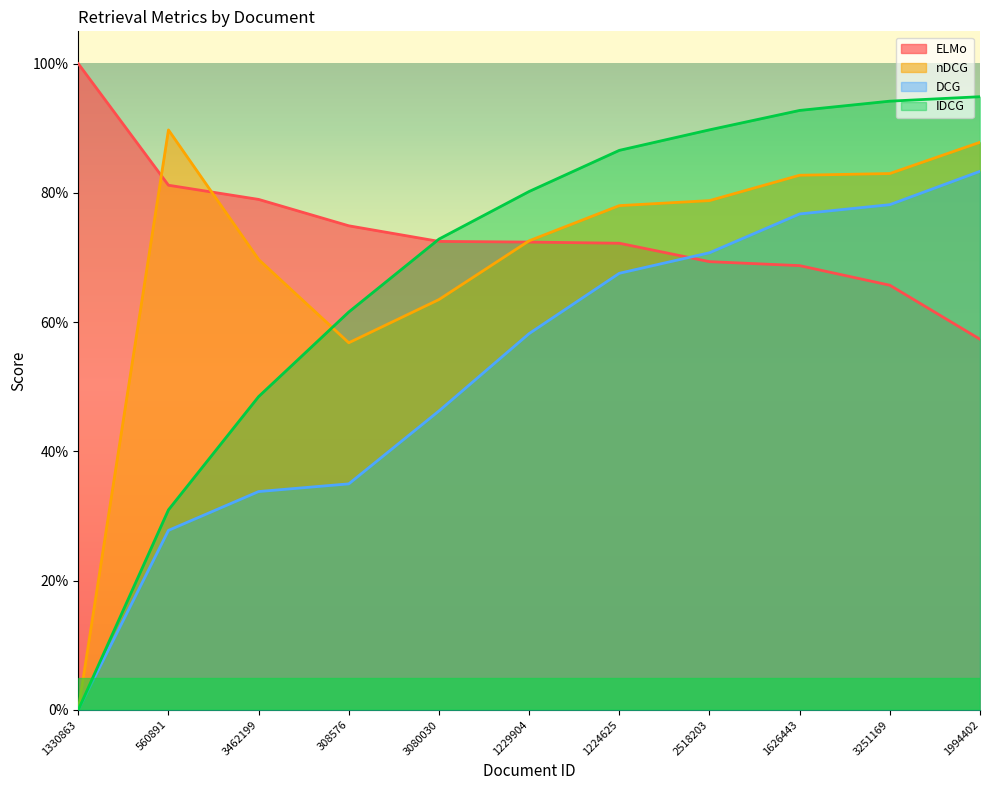

What are all the series names shown in the legend?

ELMo, nDCG, DCG, IDCG